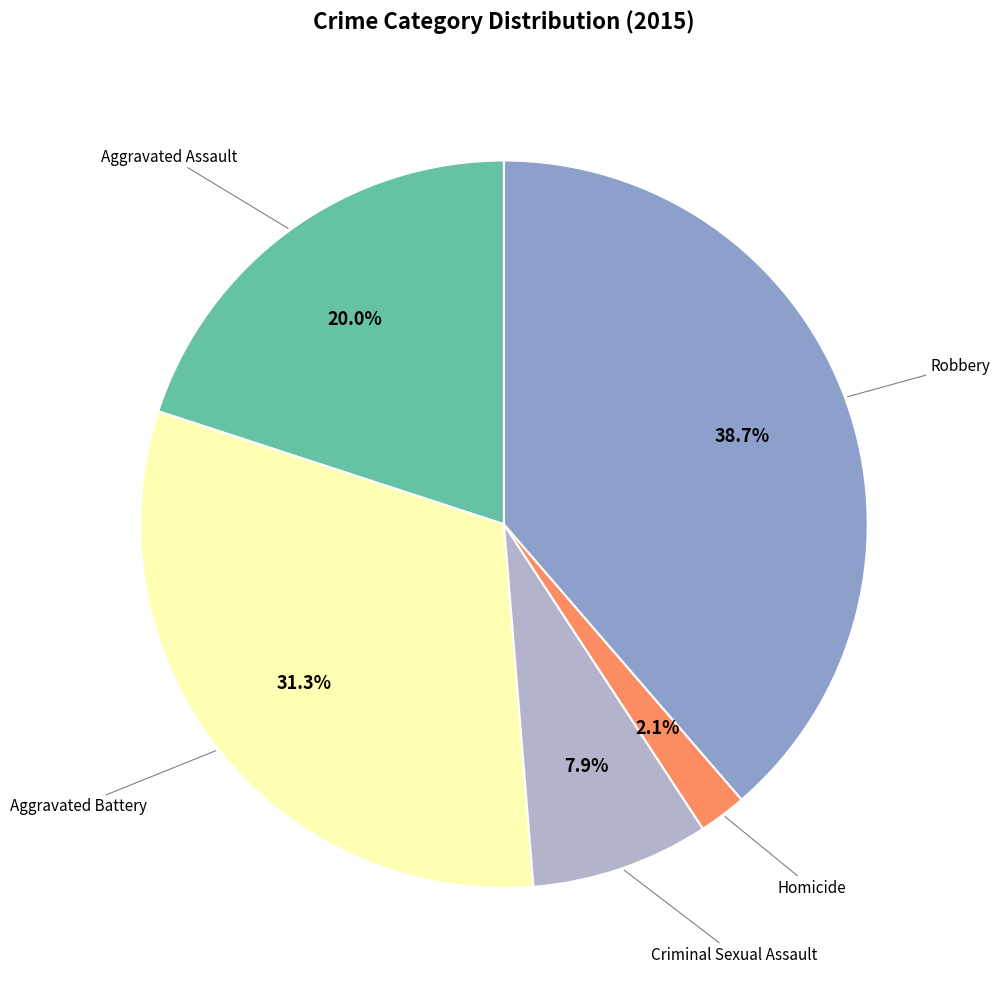

Is there a majority slice in this chart?

No